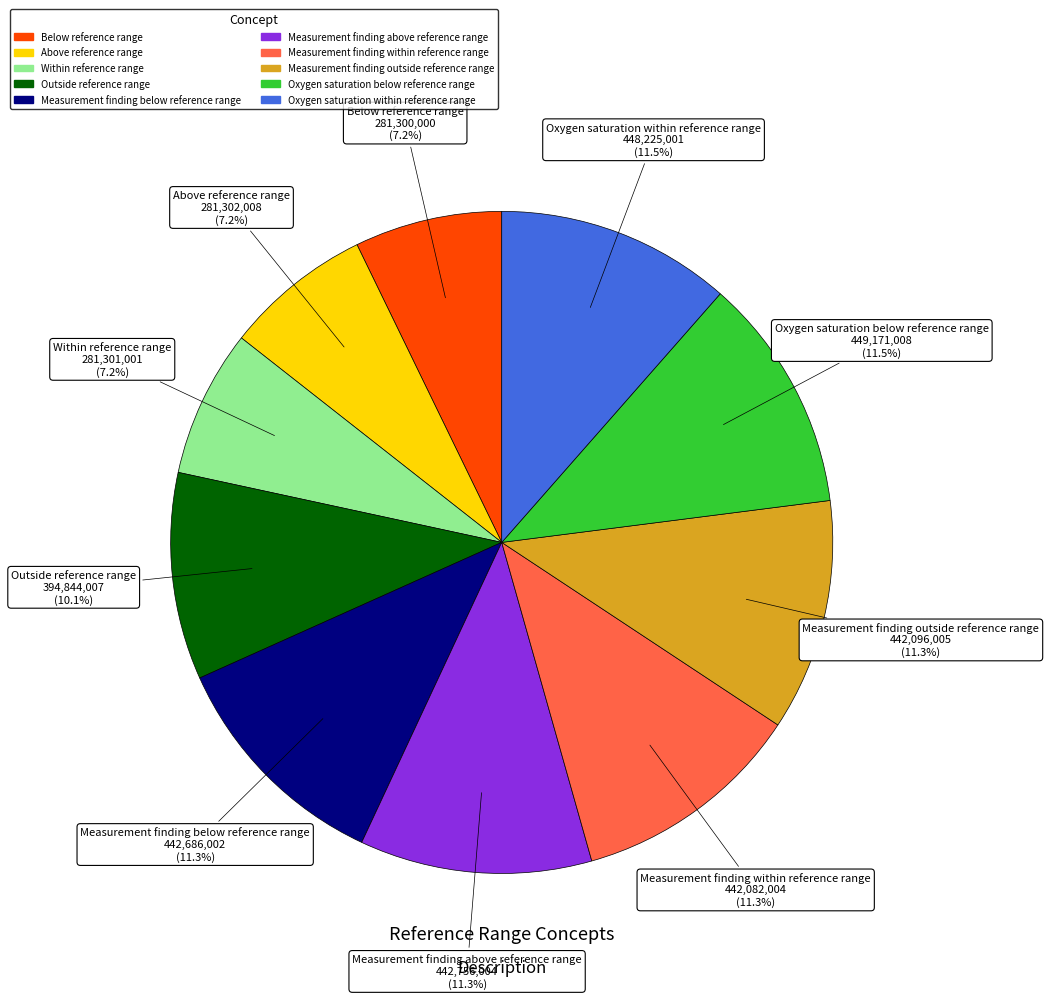

Does Measurement finding within reference range account for over 50% of the chart?

No